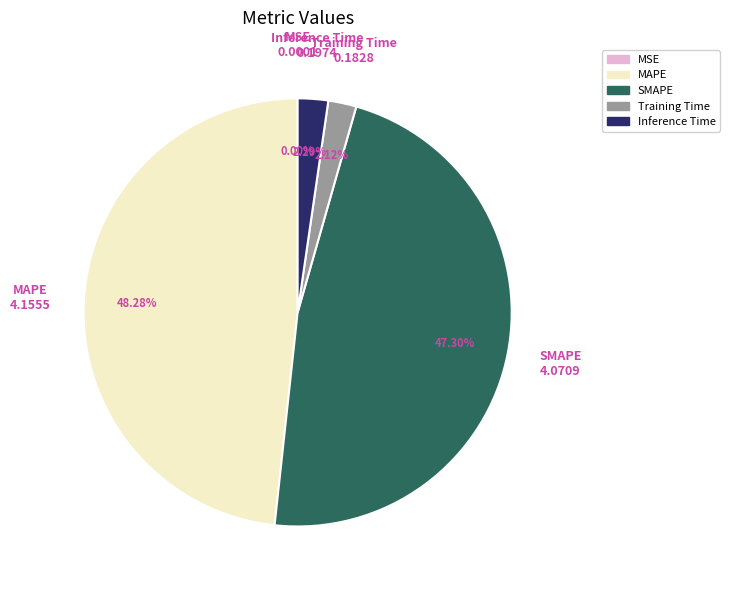

To the nearest percent, what is the combined percentage of SMAPE and Training Time?

49%